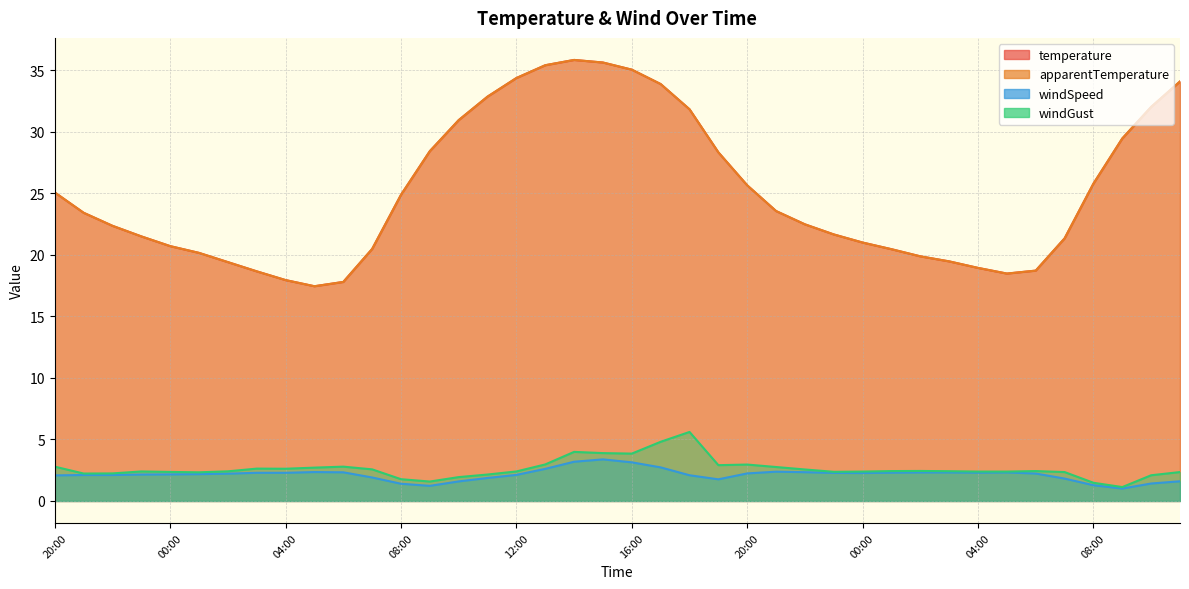

At 23:00, list the series in order from smallest to largest.

windSpeed, windGust, temperature, apparentTemperature